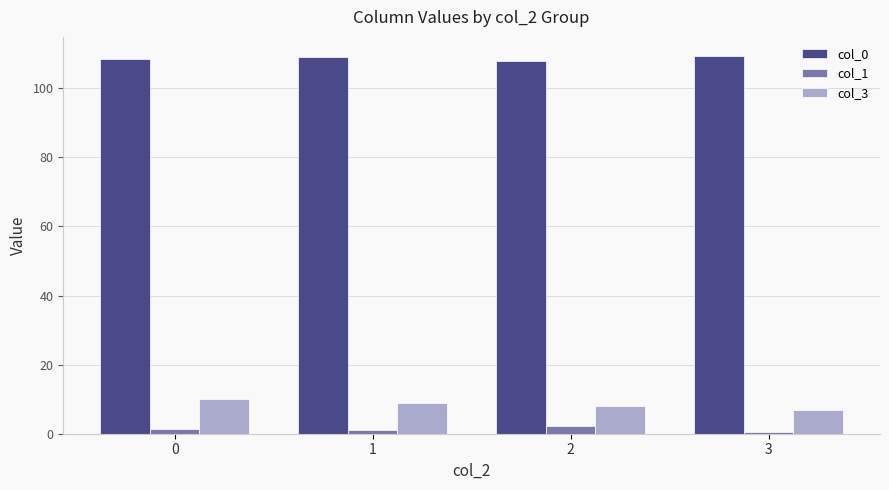

What is the average value of the col_0 series?

108.7